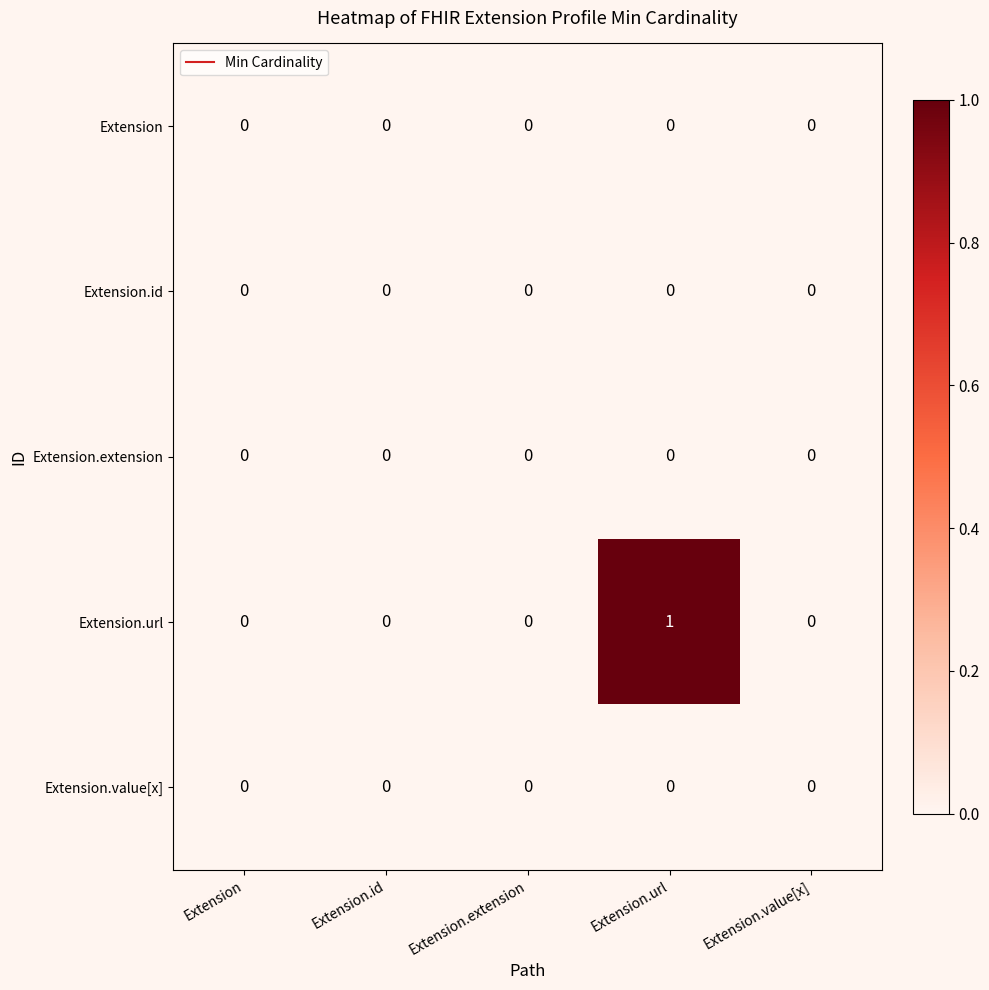

At which category is the sum across all series the highest?

Extension.url